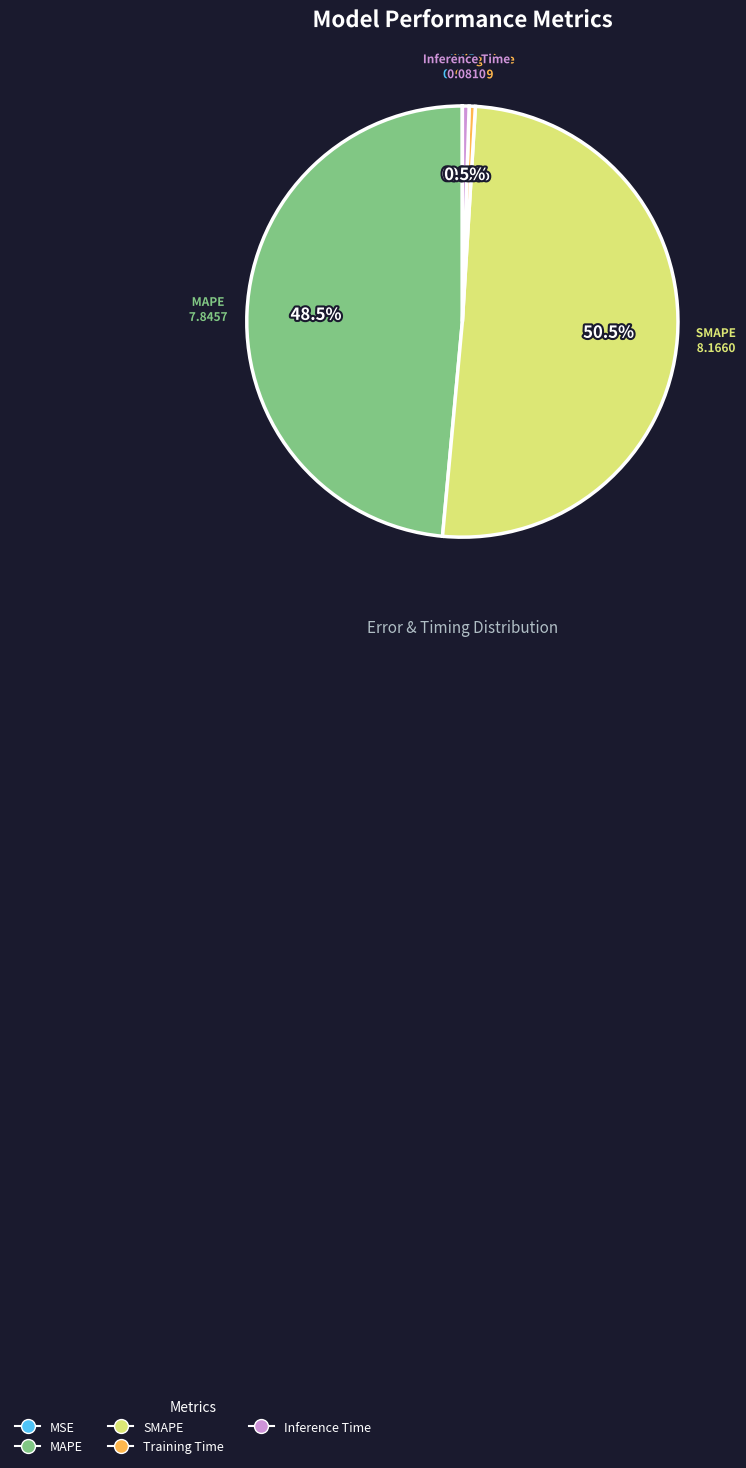

Which has a higher value, SMAPE or Training Time?

SMAPE